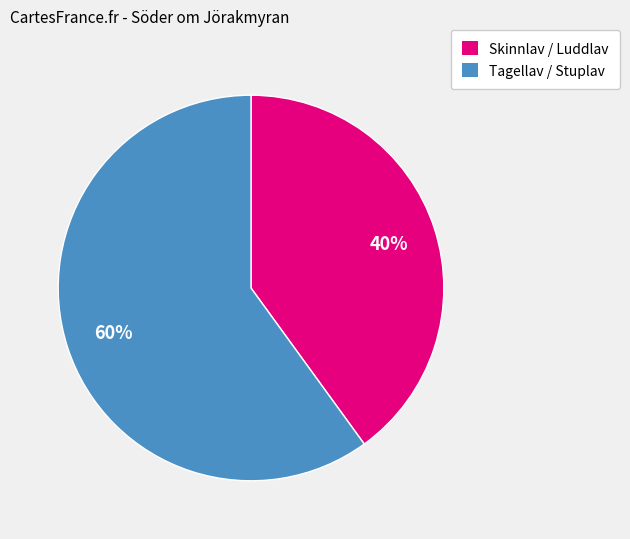

To the nearest percent, what is the difference between the largest and smallest slice percentages?

20%